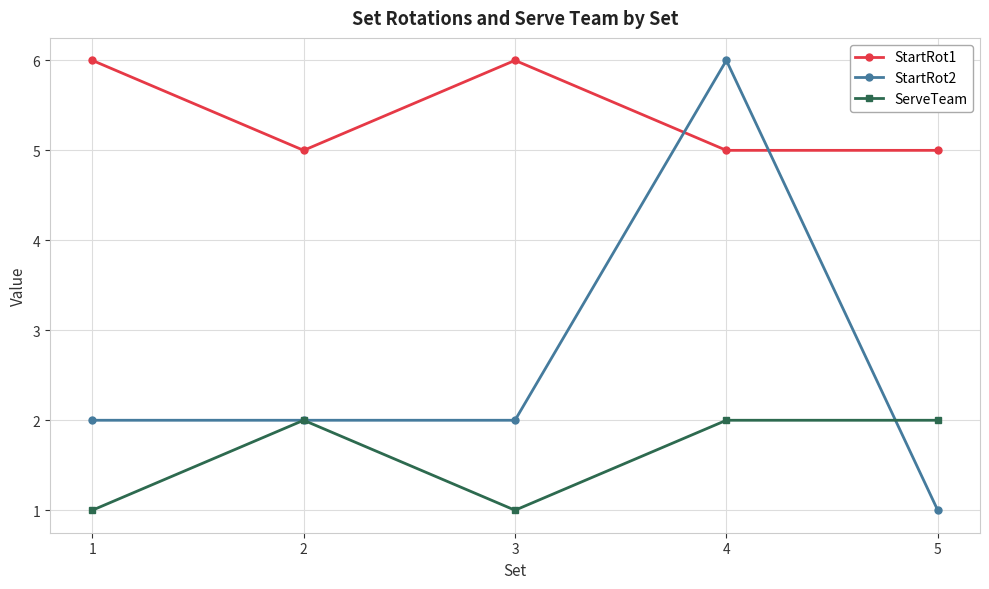

What are all the series names shown in the legend?

StartRot1, StartRot2, ServeTeam